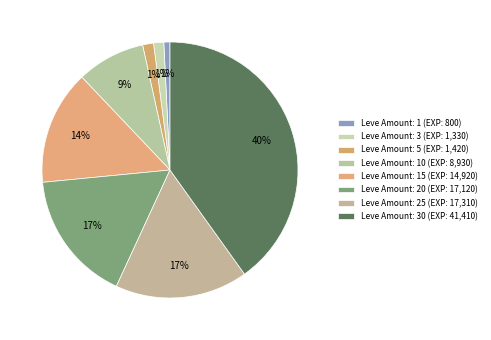

Count the number of slices in the pie.

8